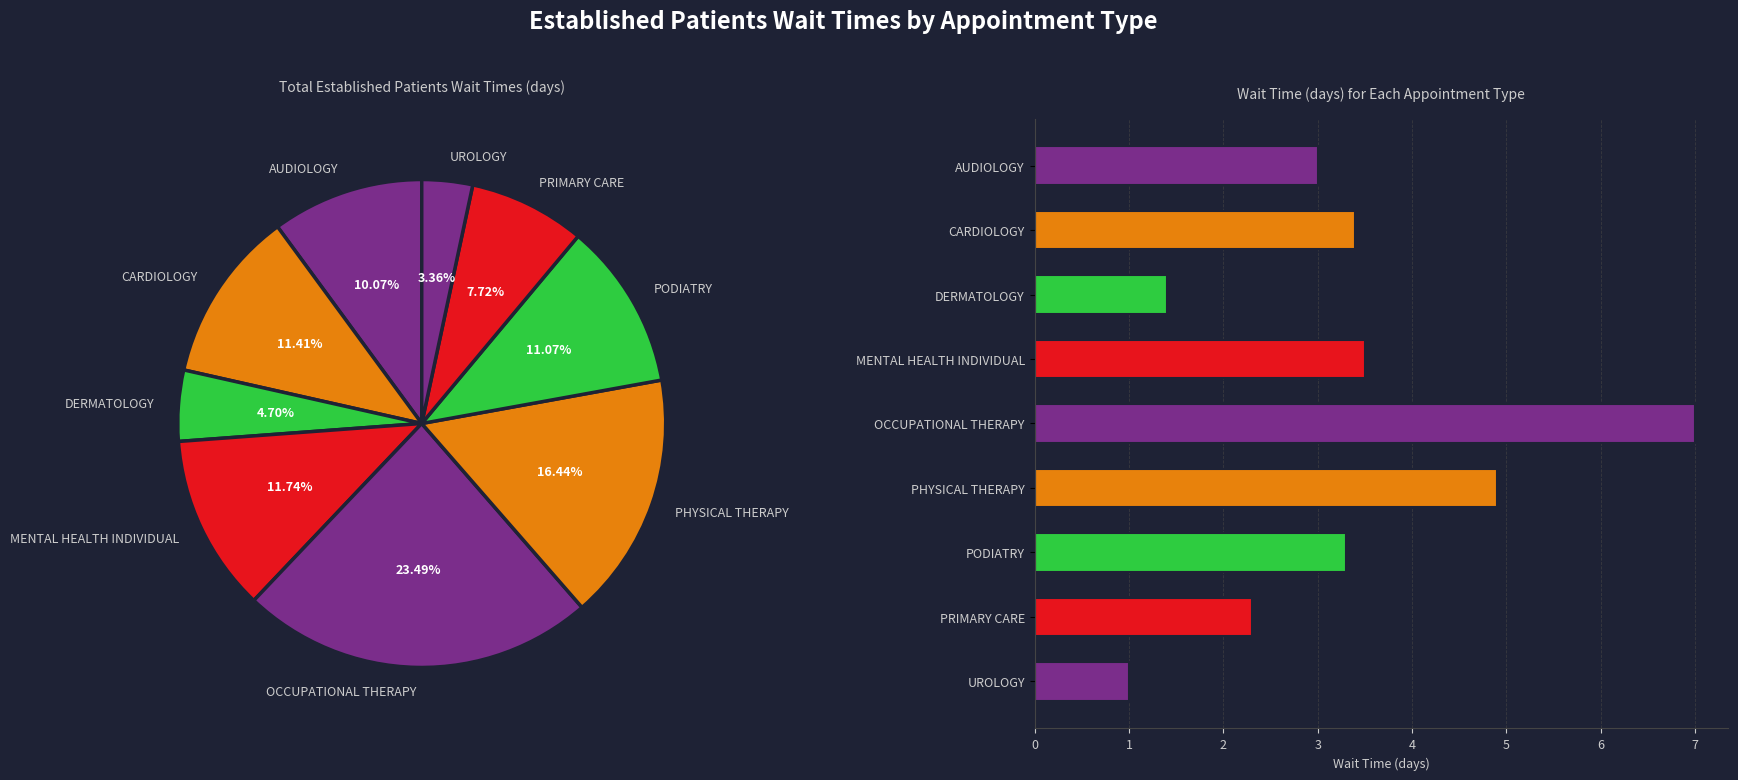

The ORTHOPEDICS slice represents 0% of the pie. True or false?

True